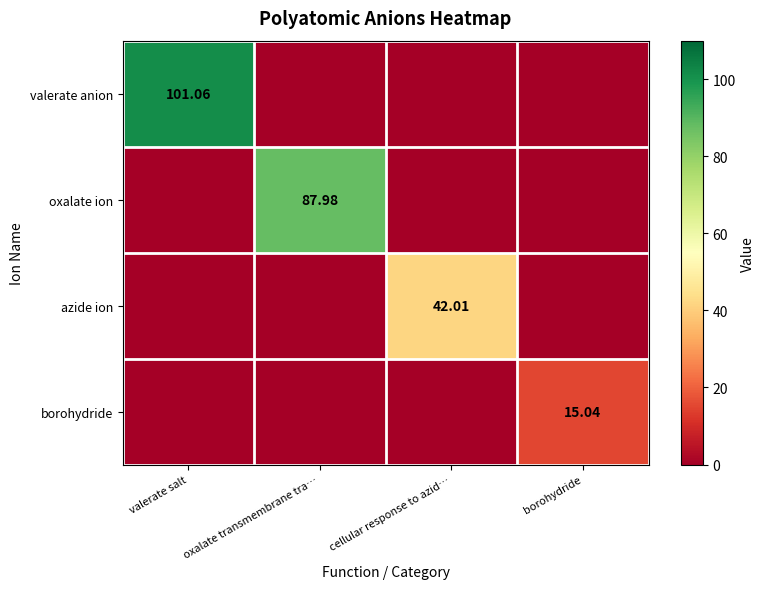

What is the difference between the highest and lowest values at cellular response to azid…?

42.0